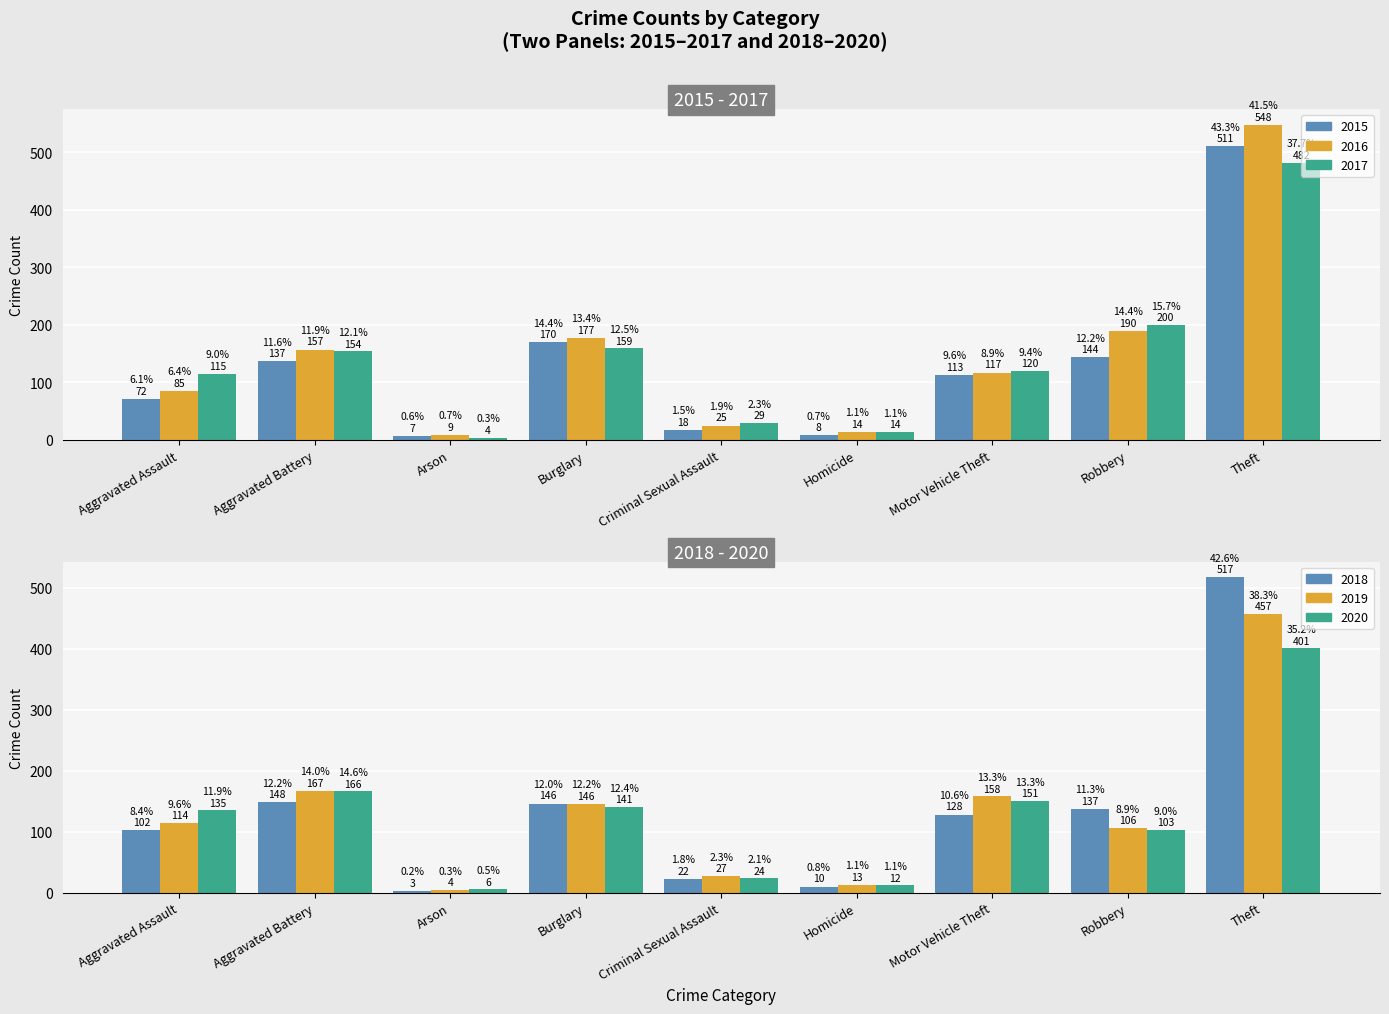

Reading right to left, list all the values displayed in this chart.

2015: Theft=511	Robbery=144	Motor Vehicle Theft=113	Homicide=8	Criminal Sexual Assault=18	Burglary=170	Arson=7	Aggravated Battery=137	Aggravated Assault=72
2016: Theft=548	Robbery=190	Motor Vehicle Theft=117	Homicide=14	Criminal Sexual Assault=25	Burglary=177	Arson=9	Aggravated Battery=157	Aggravated Assault=85
2017: Theft=482	Robbery=200	Motor Vehicle Theft=120	Homicide=14	Criminal Sexual Assault=29	Burglary=159	Arson=4	Aggravated Battery=154	Aggravated Assault=115
2018: Theft=517	Robbery=137	Motor Vehicle Theft=128	Homicide=10	Criminal Sexual Assault=22	Burglary=146	Arson=3	Aggravated Battery=148	Aggravated Assault=102
2019: Theft=457	Robbery=106	Motor Vehicle Theft=158	Homicide=13	Criminal Sexual Assault=27	Burglary=146	Arson=4	Aggravated Battery=167	Aggravated Assault=114
2020: Theft=401	Robbery=103	Motor Vehicle Theft=151	Homicide=12	Criminal Sexual Assault=24	Burglary=141	Arson=6	Aggravated Battery=166	Aggravated Assault=135